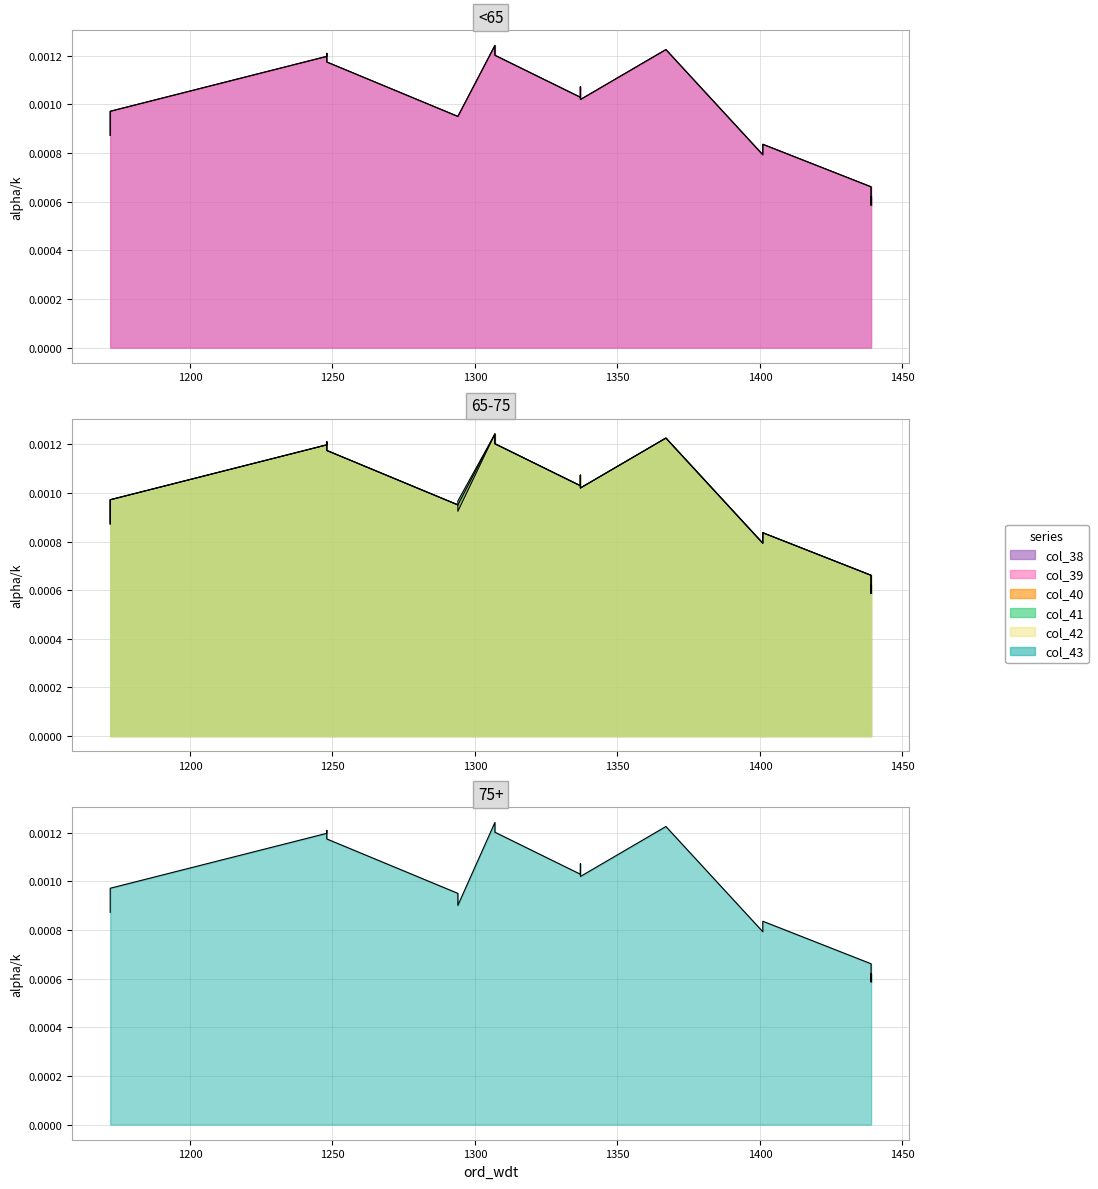

Where is the first local maximum for col_42?

1248